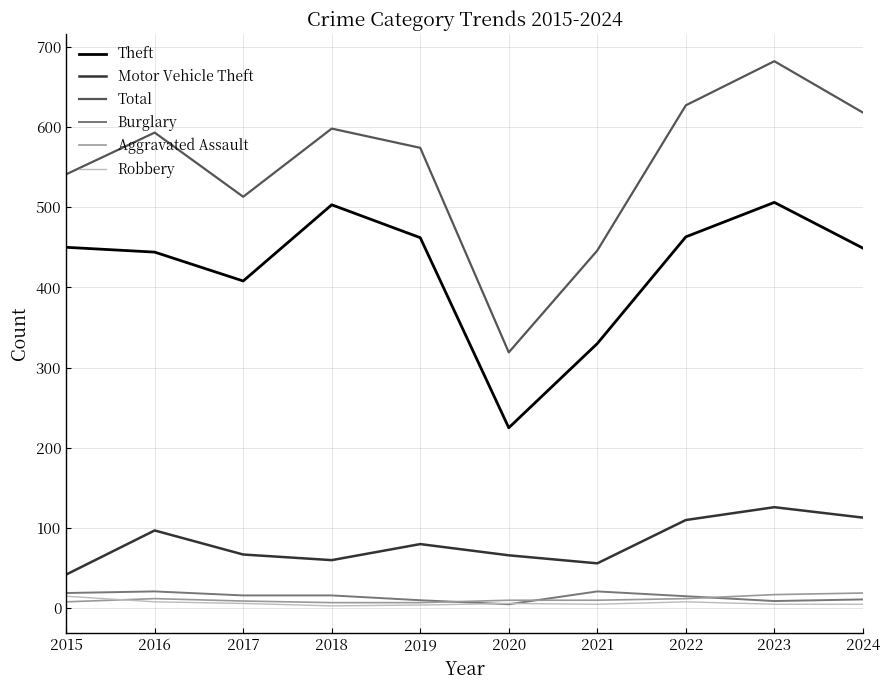

Which category has the highest value across all series?

2023